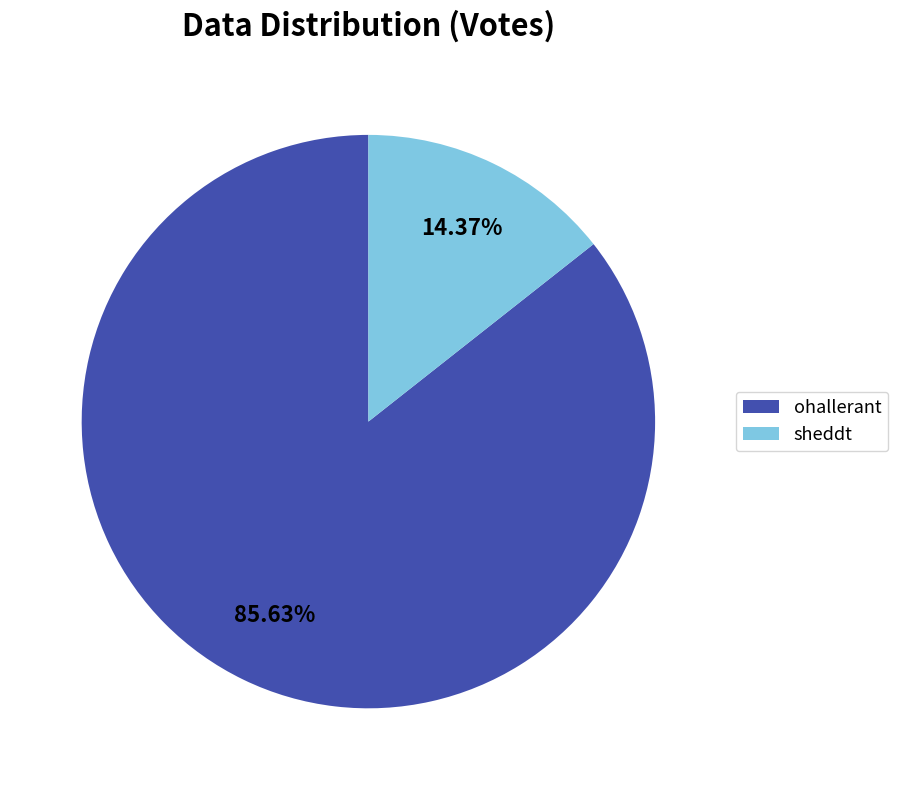

What percentage is the ohallerant slice, to the nearest percent?

86%